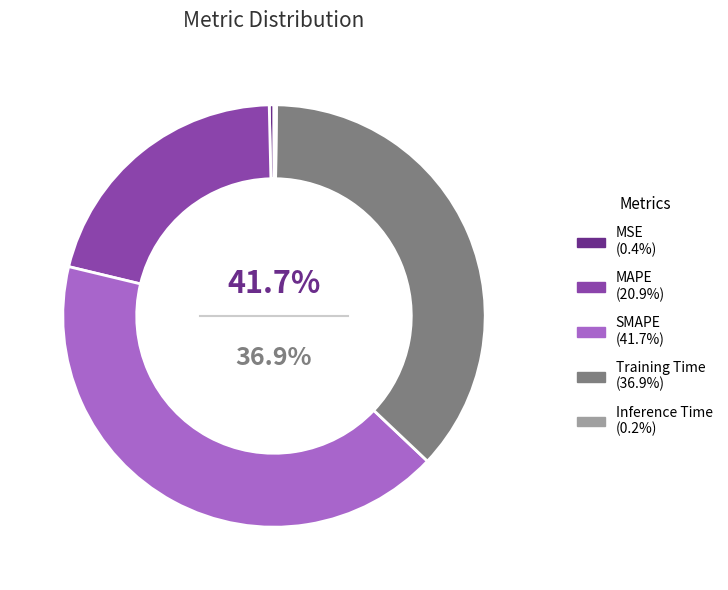

How many segments does this pie chart have?

5